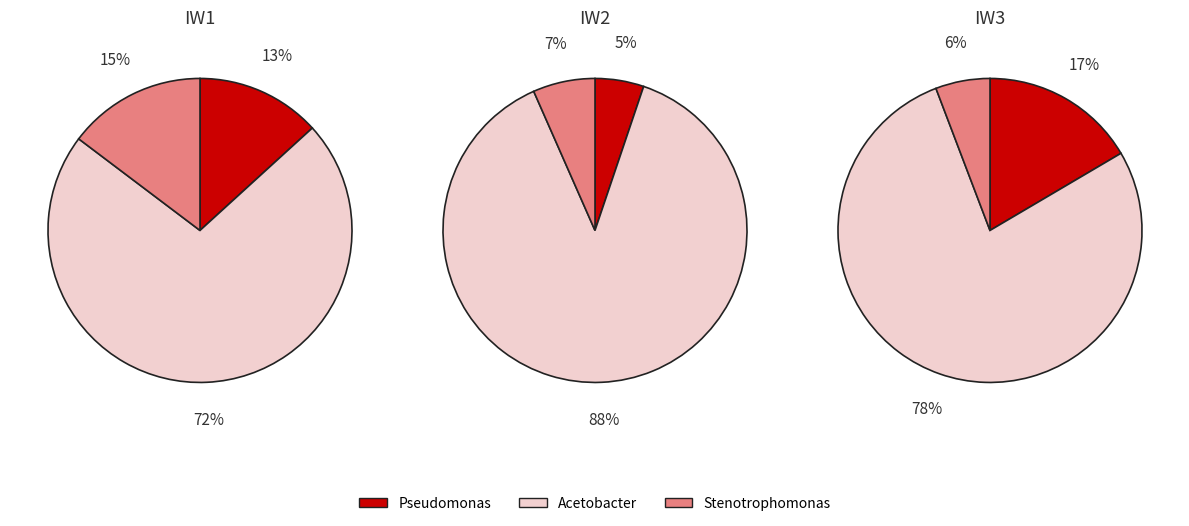

What portion of the pie excludes Stenotrophomonas?

85.3%